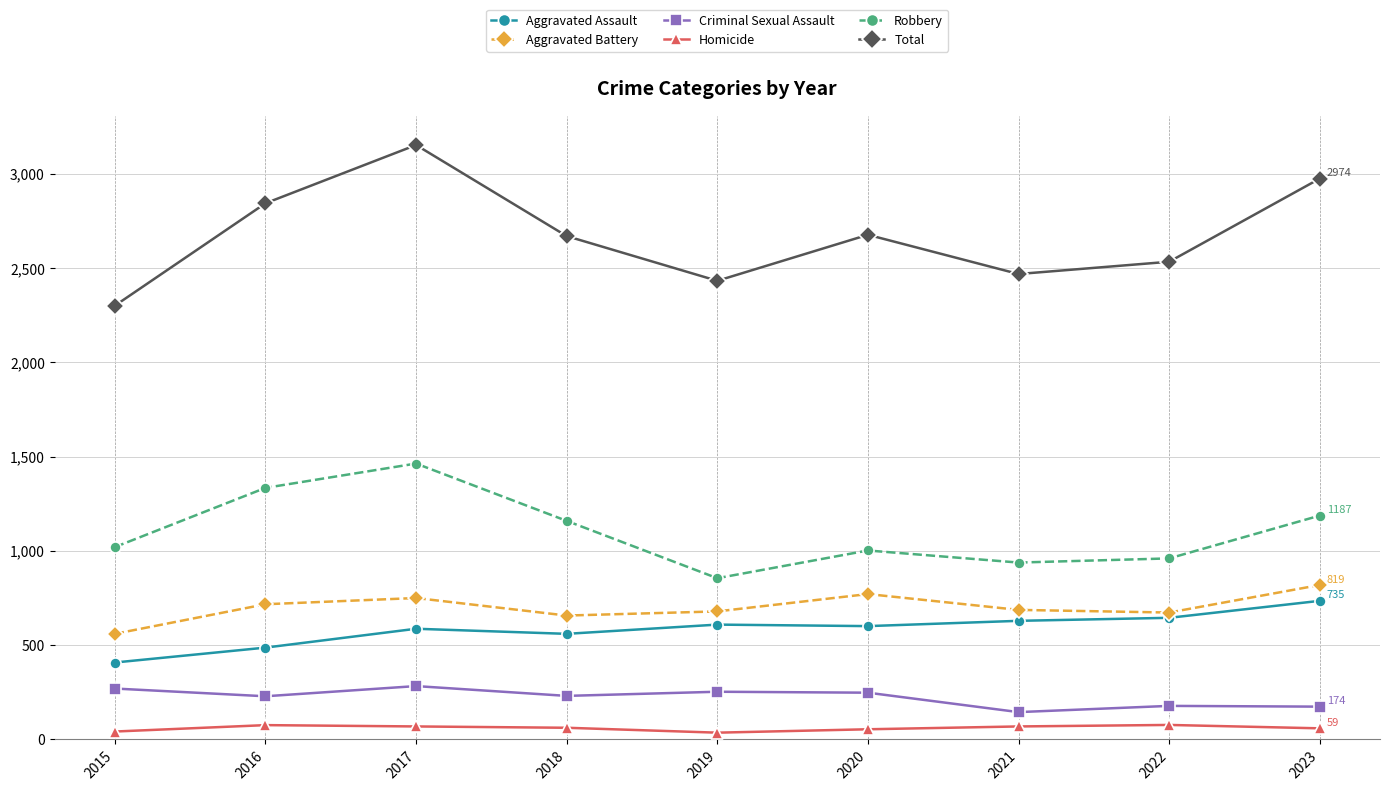

At which category does Aggravated Assault reach its first local peak?

2017